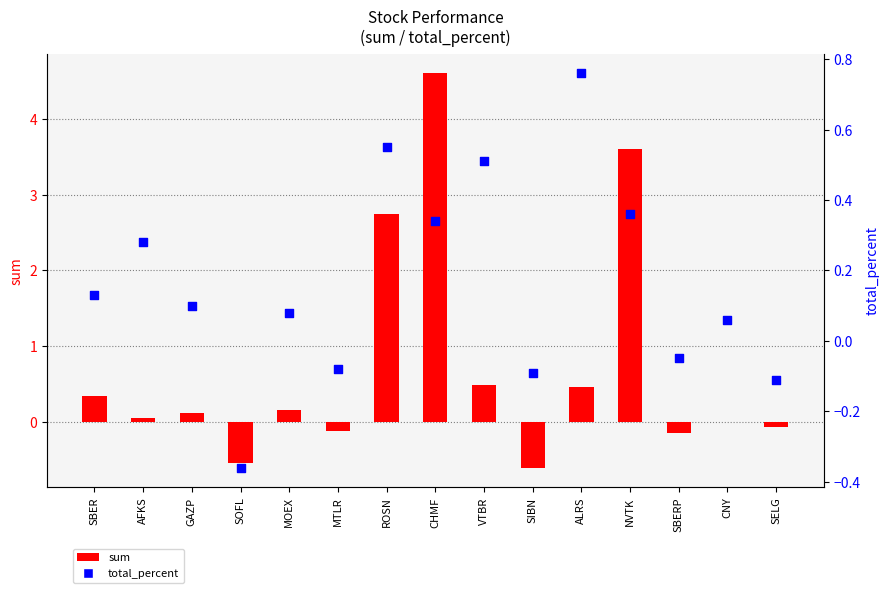

What are all the series names shown in the legend?

sum, total_percent